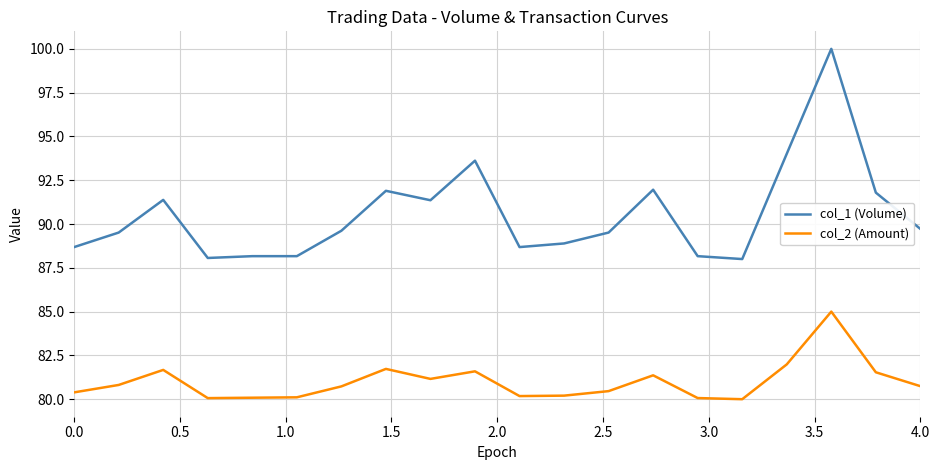

True or false: col_2 (Amount) and col_1 (Volume) intersect in this chart.

False